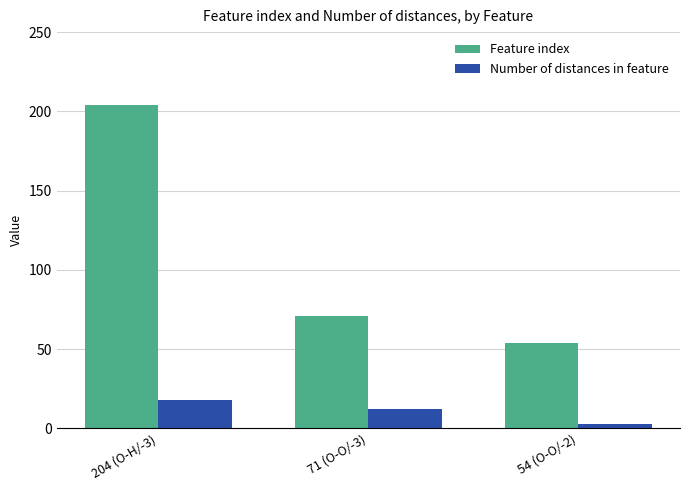

What is the label of the 3rd bar from the left?

54 (O-O/-2)